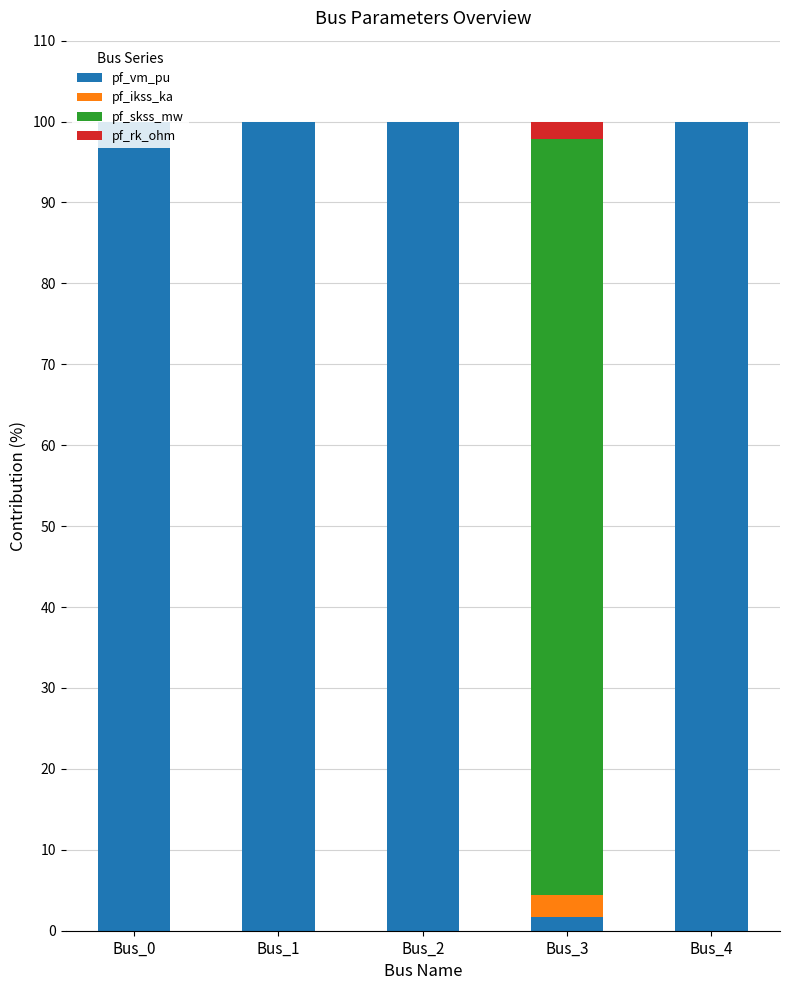

What is the sum of the pf_vm_pu values at Bus_4 and Bus_2?

200.0